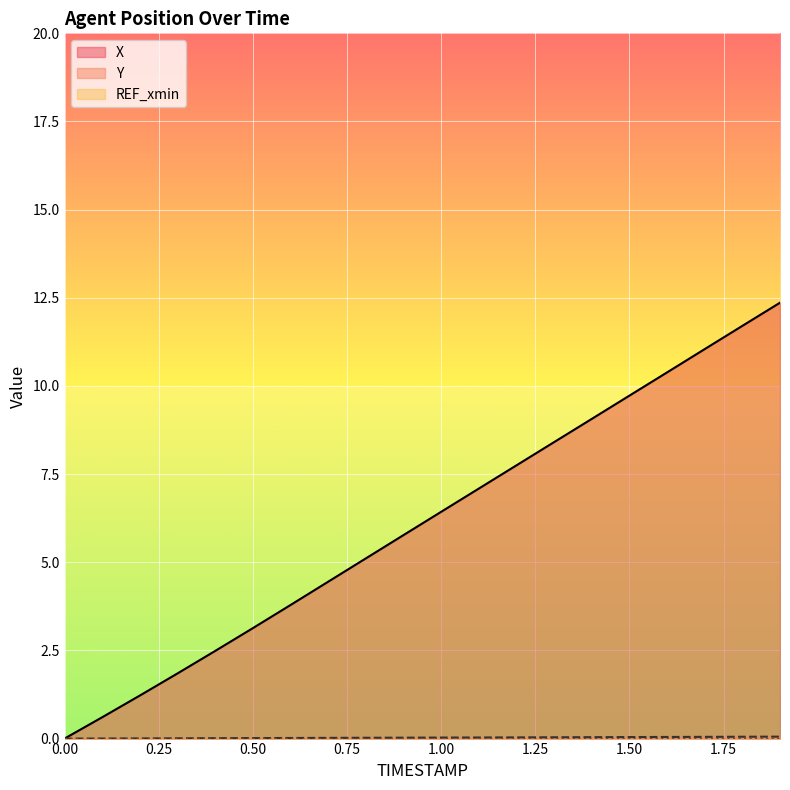

How many positive values does the Y series have?

19